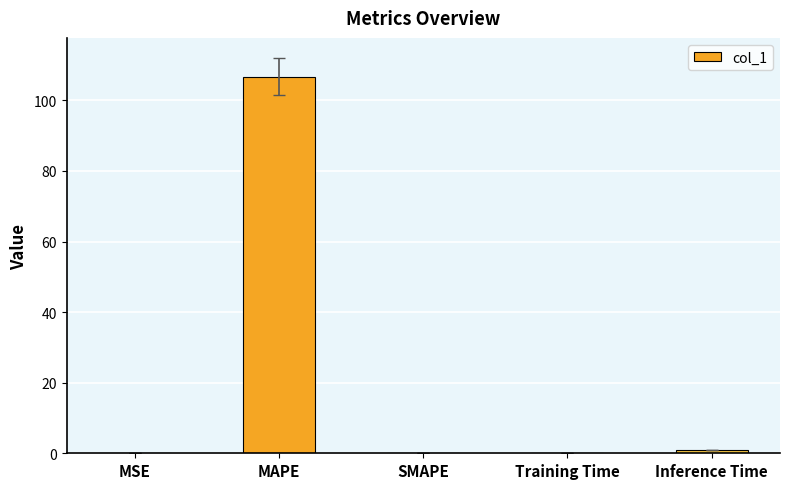

True or false: the data shows 0.0 at MSE.

True